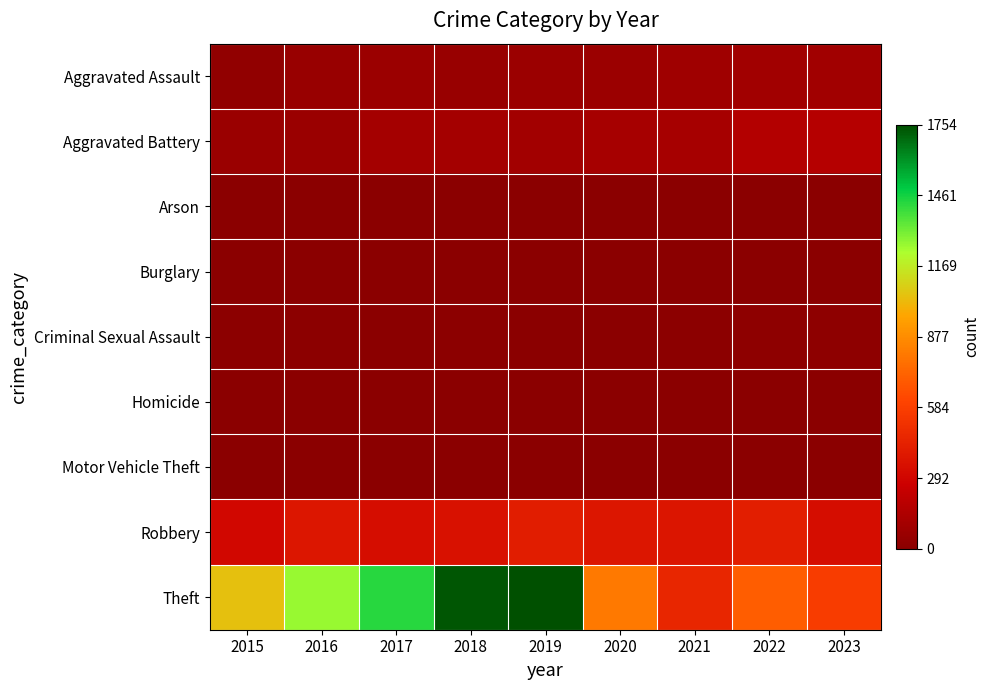

Which series has the largest range (max minus min)?

Theft